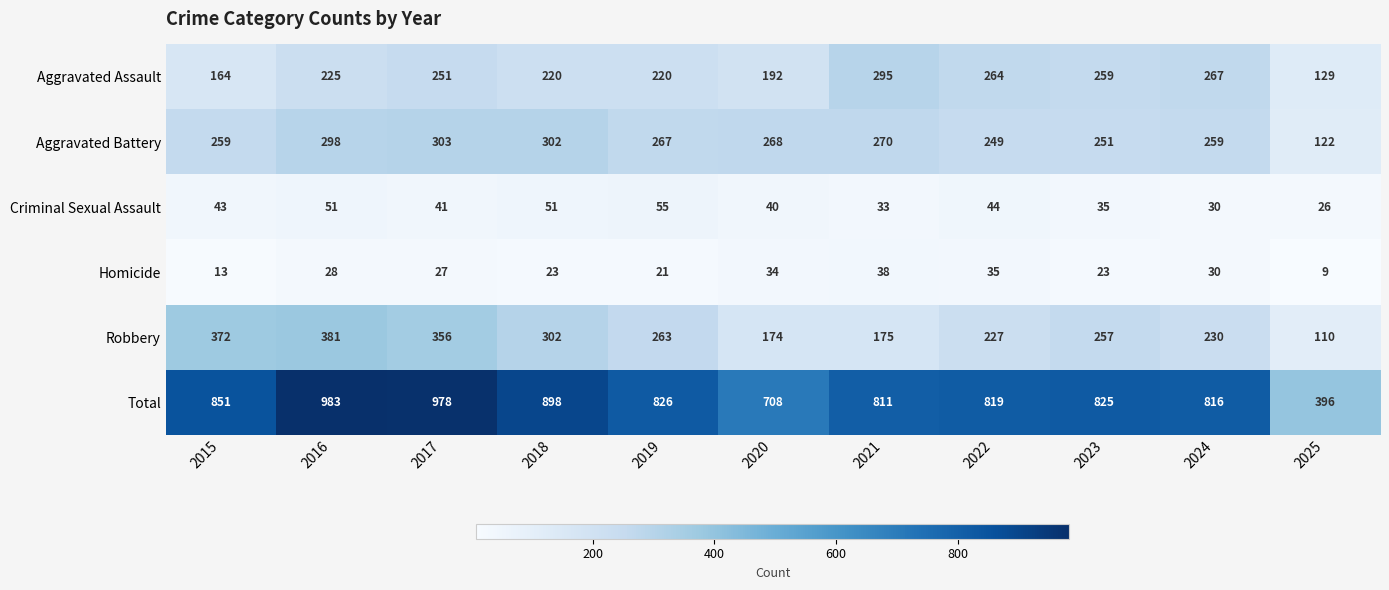

At which category is the sum across all series the highest?

2016